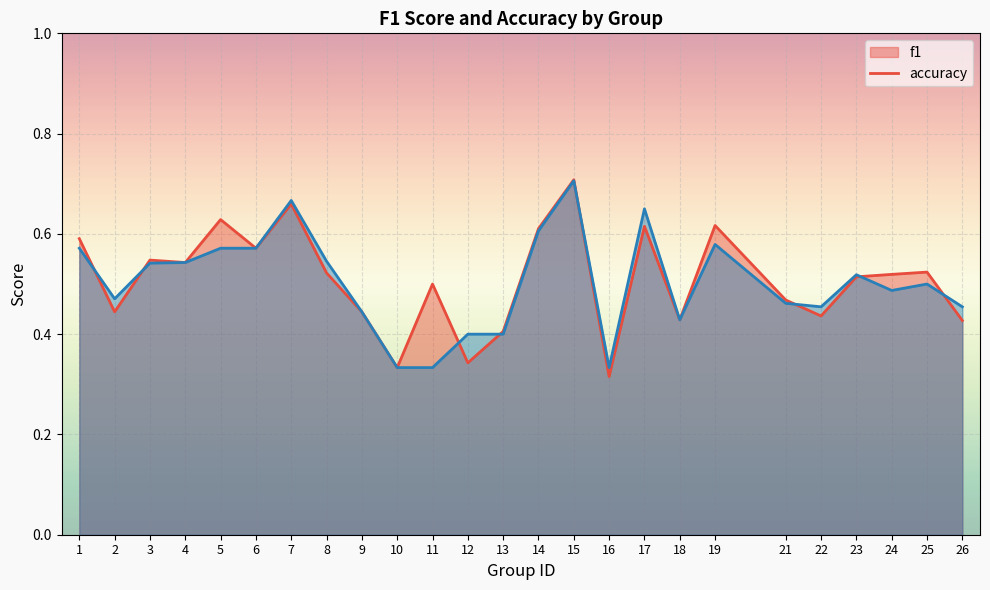

What is the approximate value of f1 at 12?

0.3